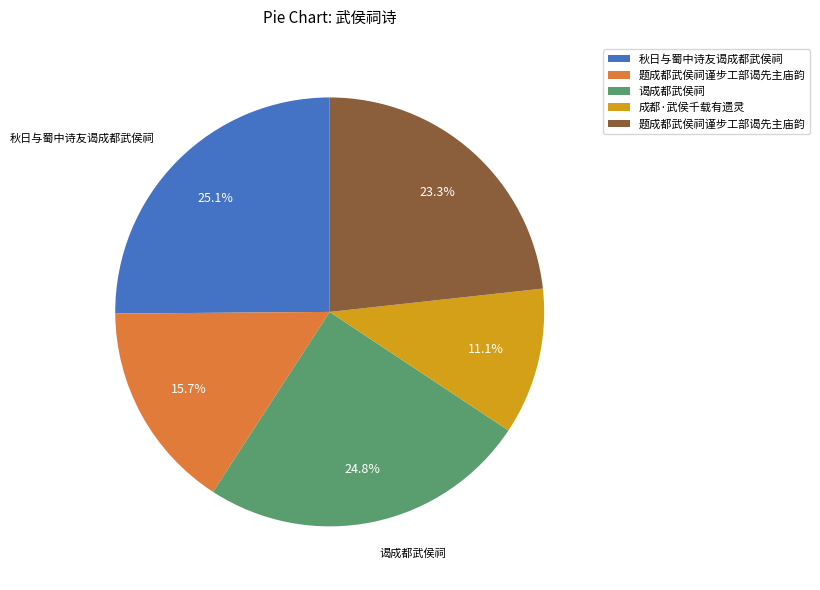

Is there a majority slice in this chart?

No